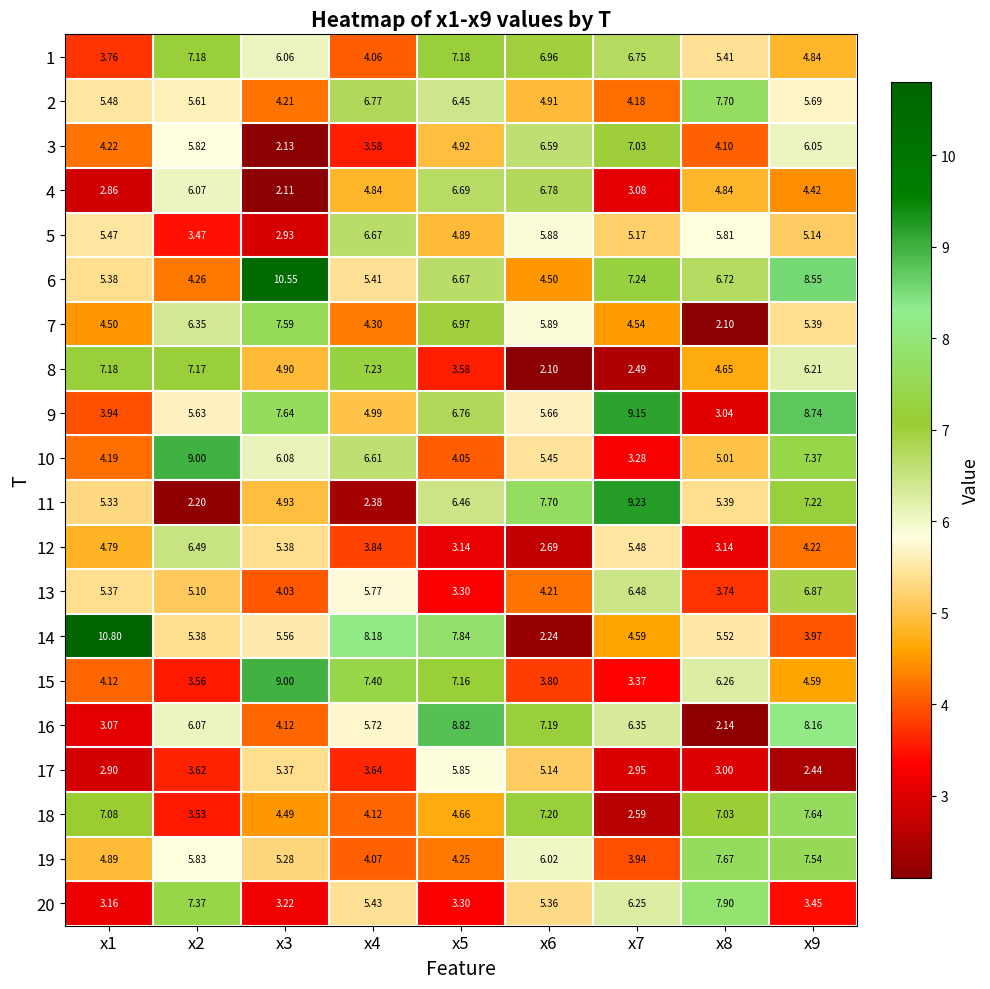

Is the value of 16 at x4 greater than the value of 4 at x2?

No